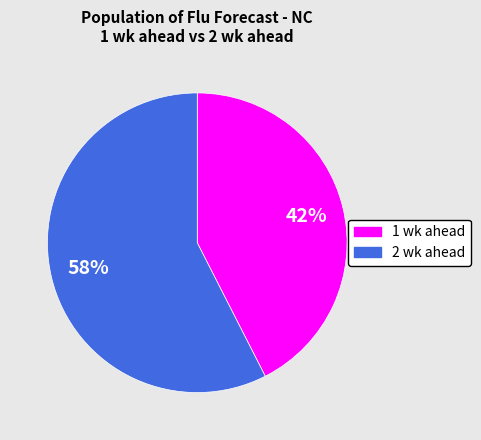

How many segments does this pie chart have?

2